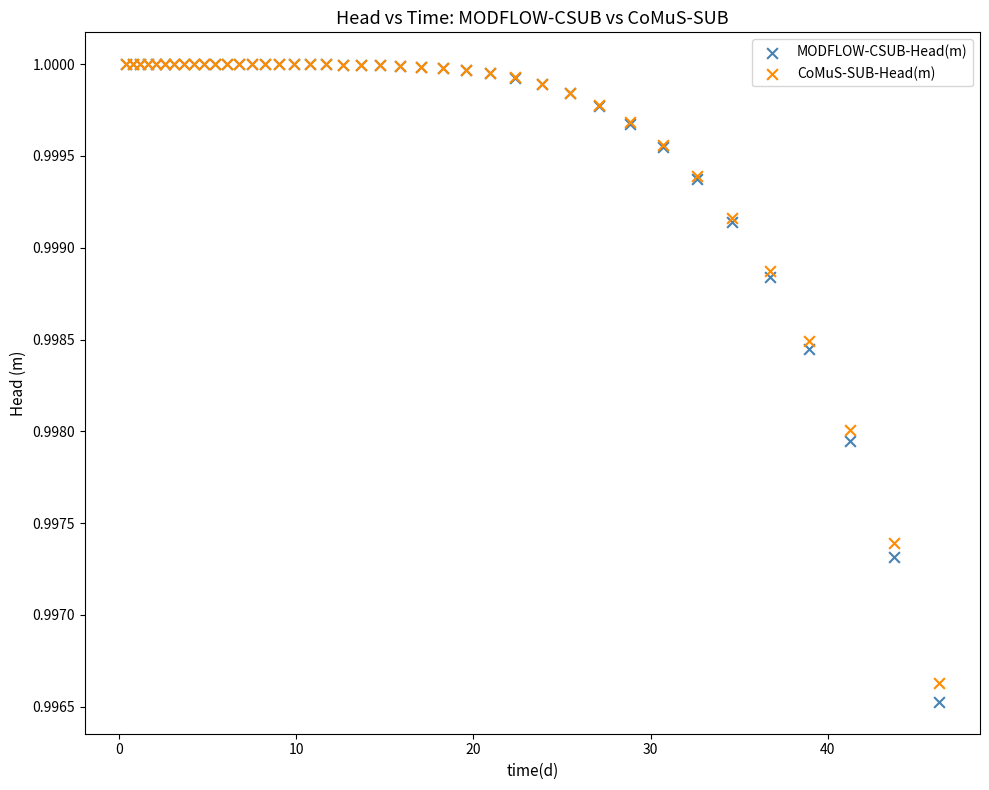

What are all the series names shown in the legend?

MODFLOW-CSUB-Head(m), CoMuS-SUB-Head(m)